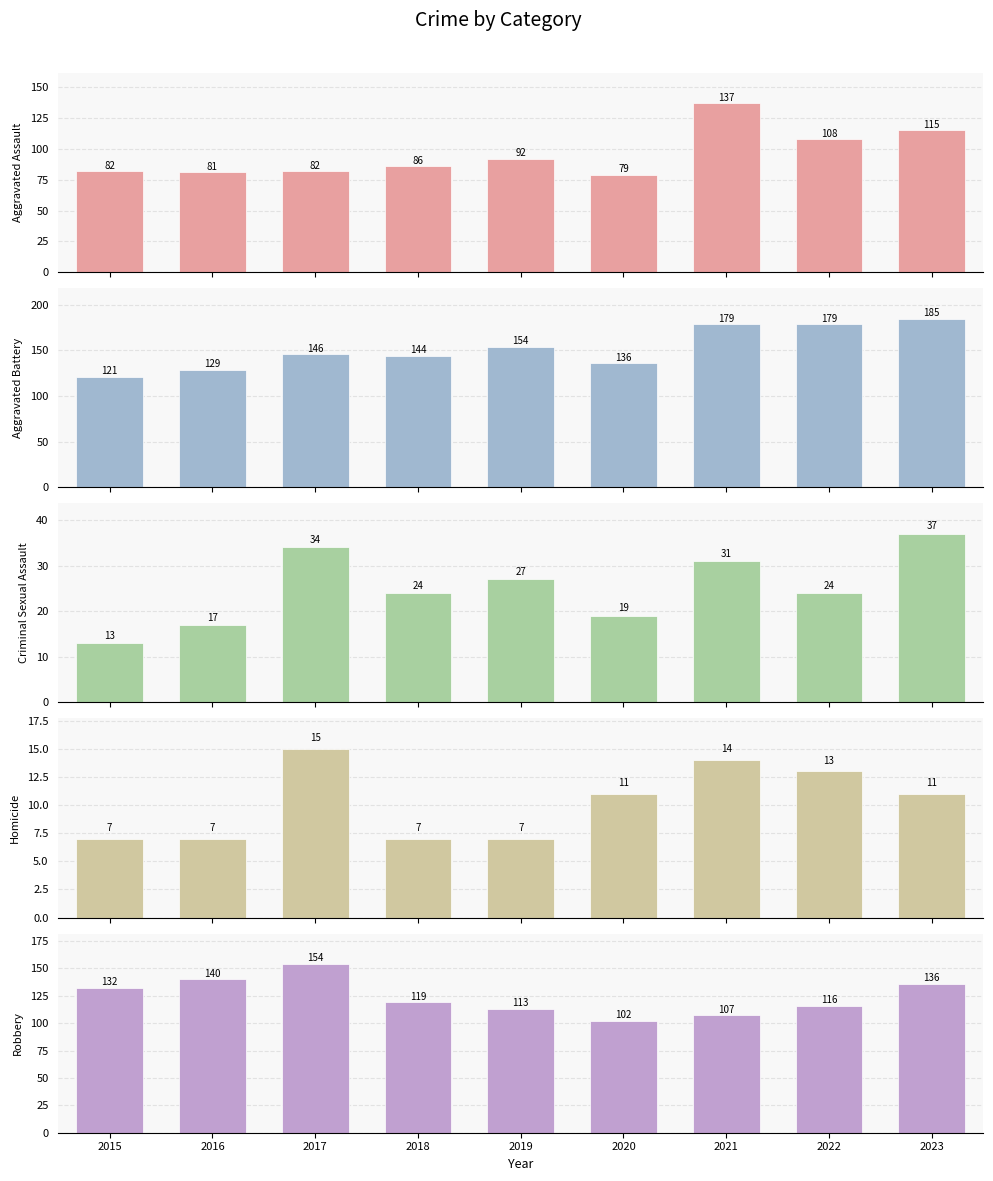

At how many categories does at least one series exceed 52?

9